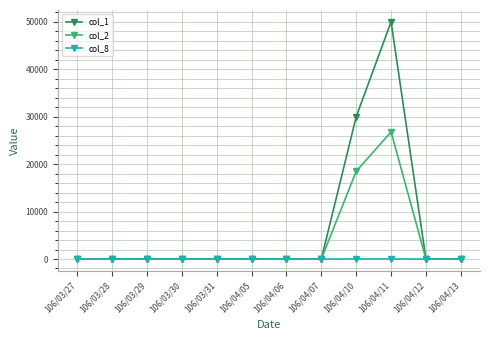

Is it true that col_2 equals 18500 at 106/04/10?

True